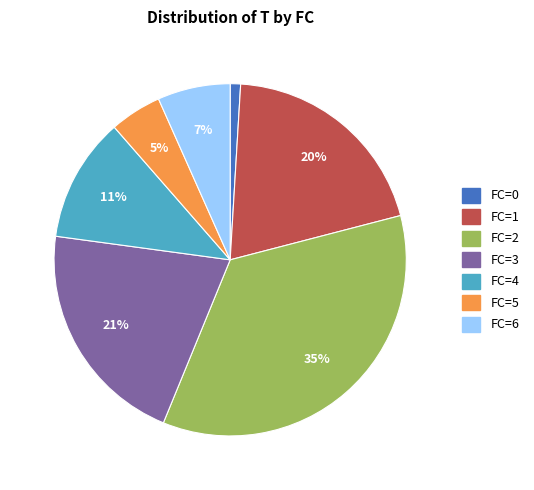

Is there a majority slice in this chart?

No